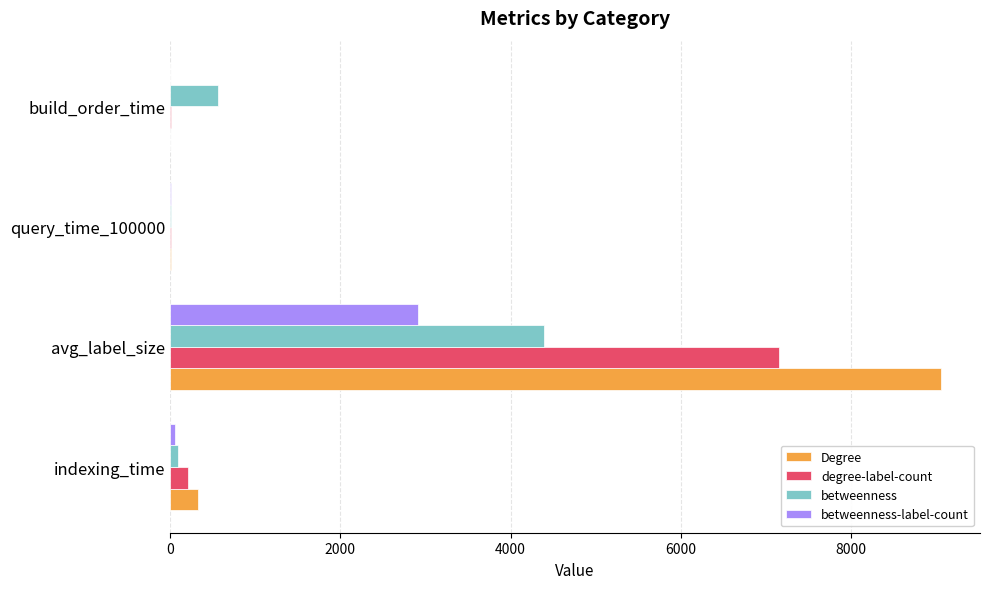

At which category is the sum across all series the highest?

avg_label_size